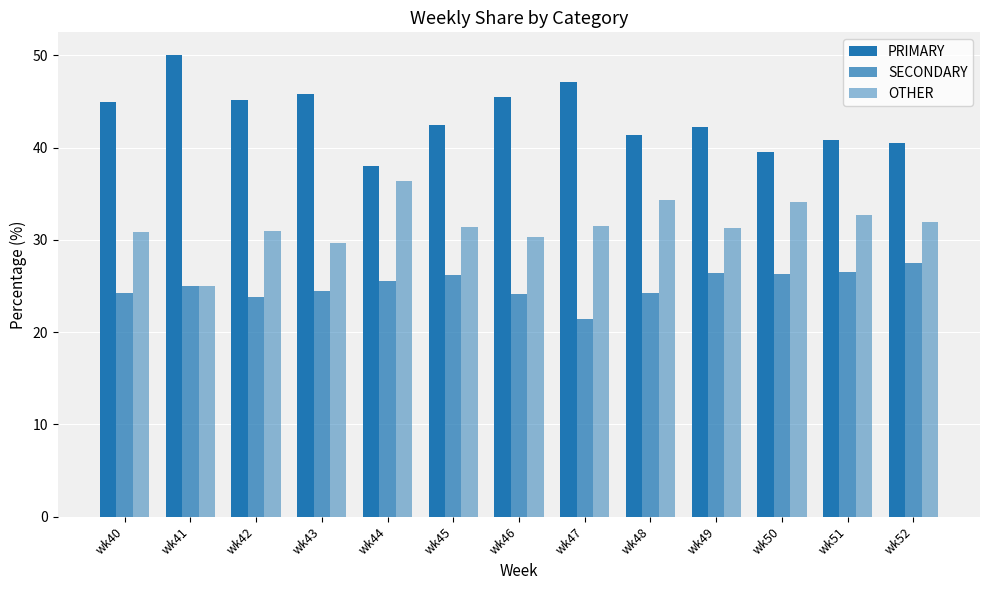

Which series has the largest total across all categories?

PRIMARY